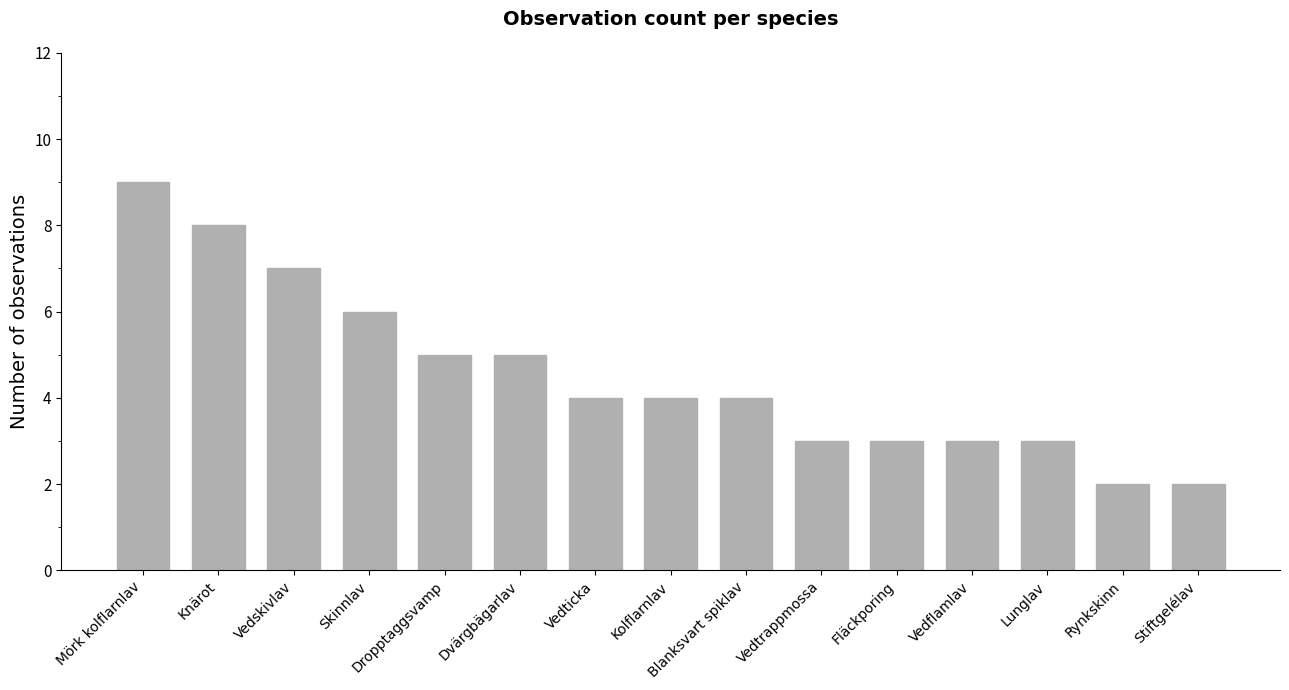

Is it true that the value at Skinnlav is 3?

False